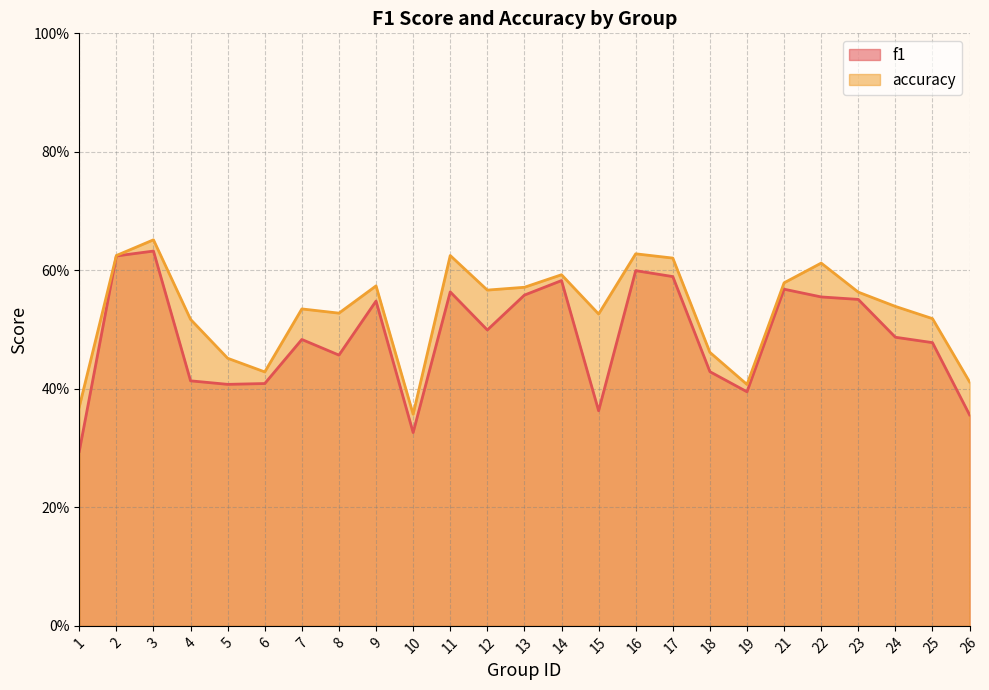

At which category does the chart reach its minimum across all series?

1